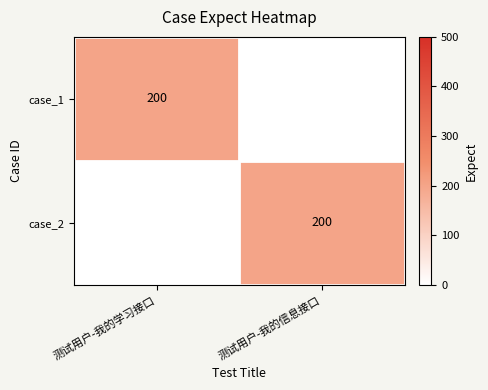

What is the greatest value displayed?

200